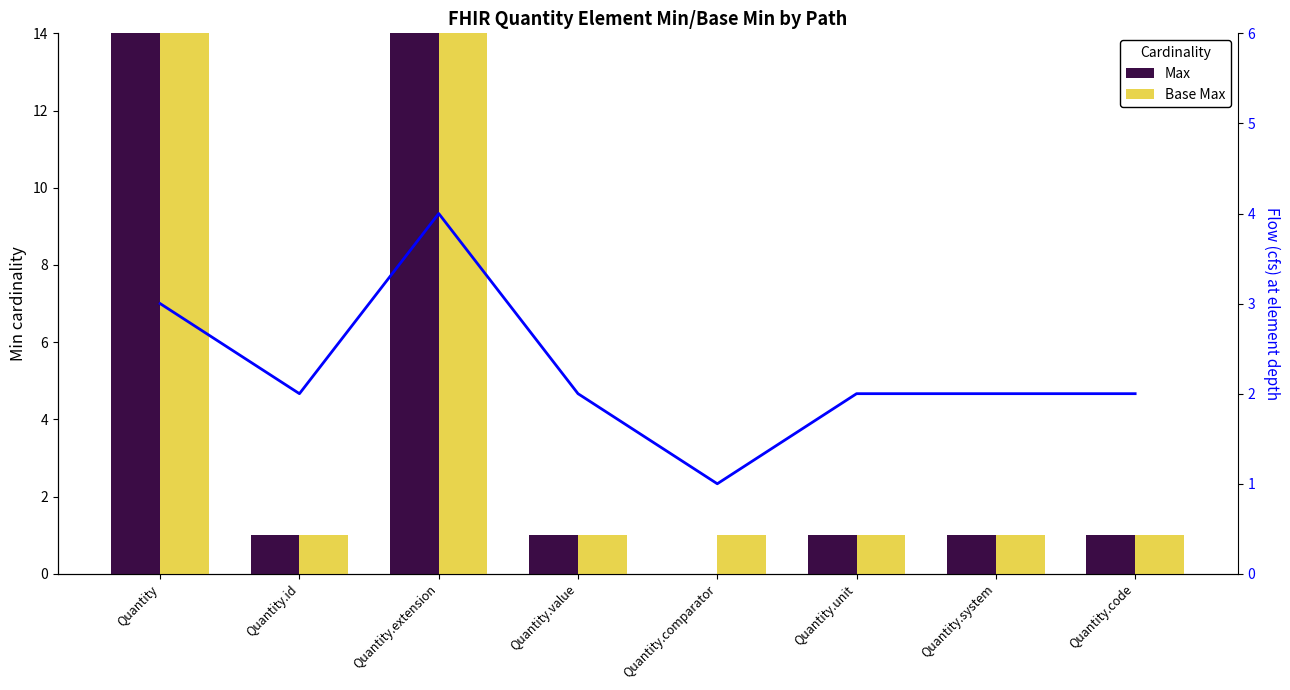

What is the label of the 3rd bar from the left?

Quantity.extension